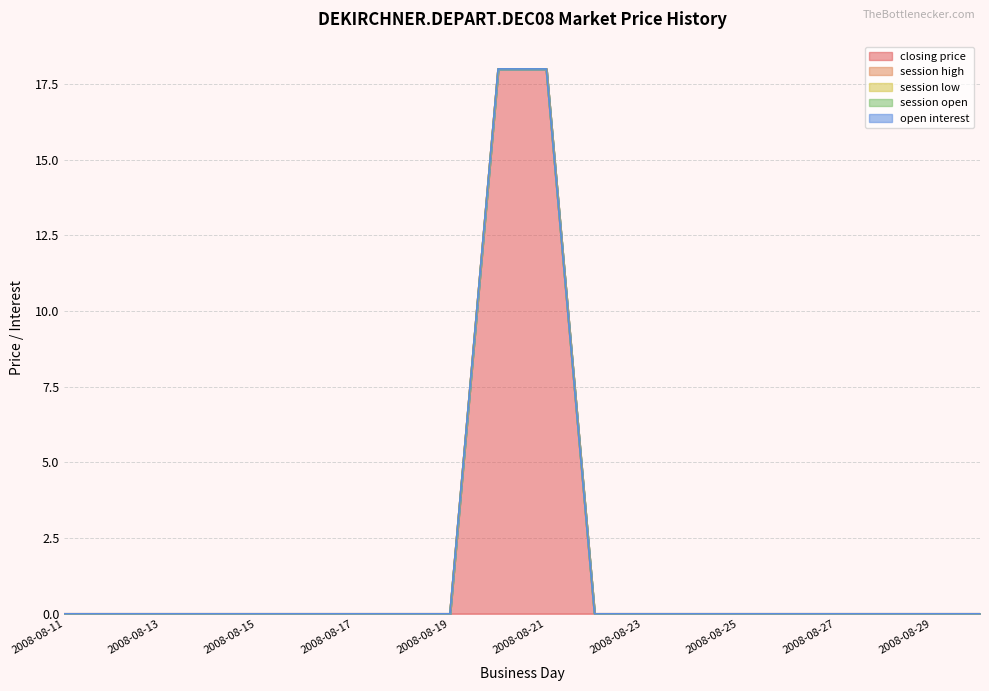

The value of closing price at 2008-08-17 is -8. True or false?

False